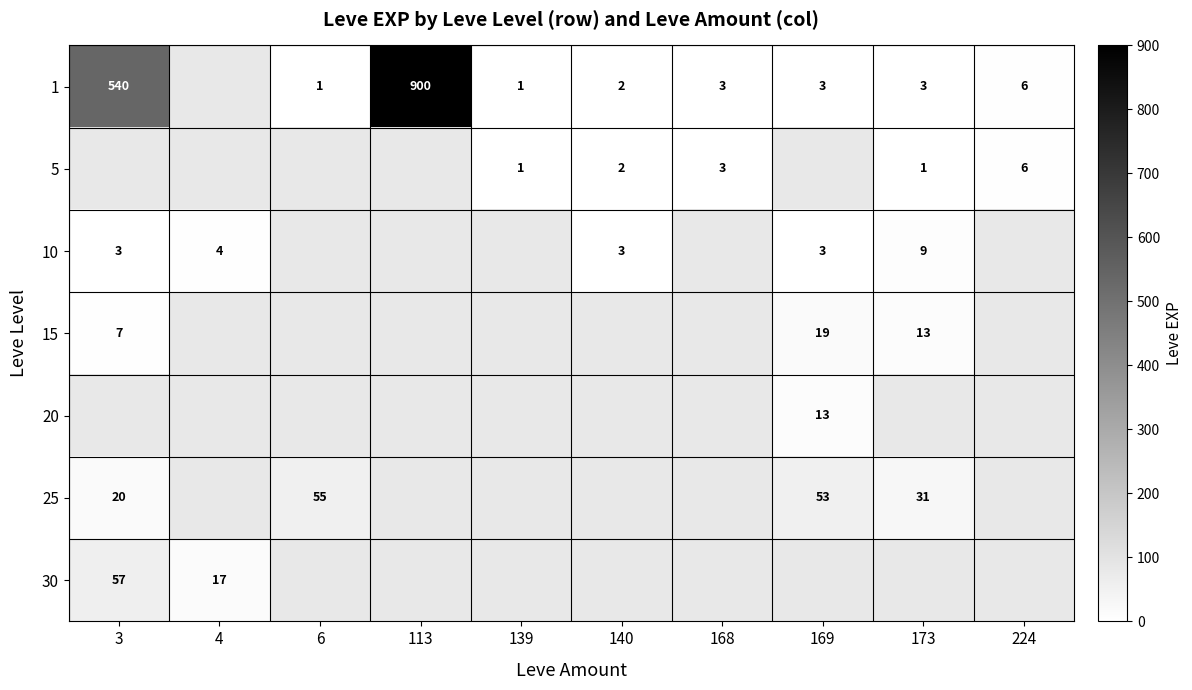

True or false: 1 has a value of 6 at 224.

True